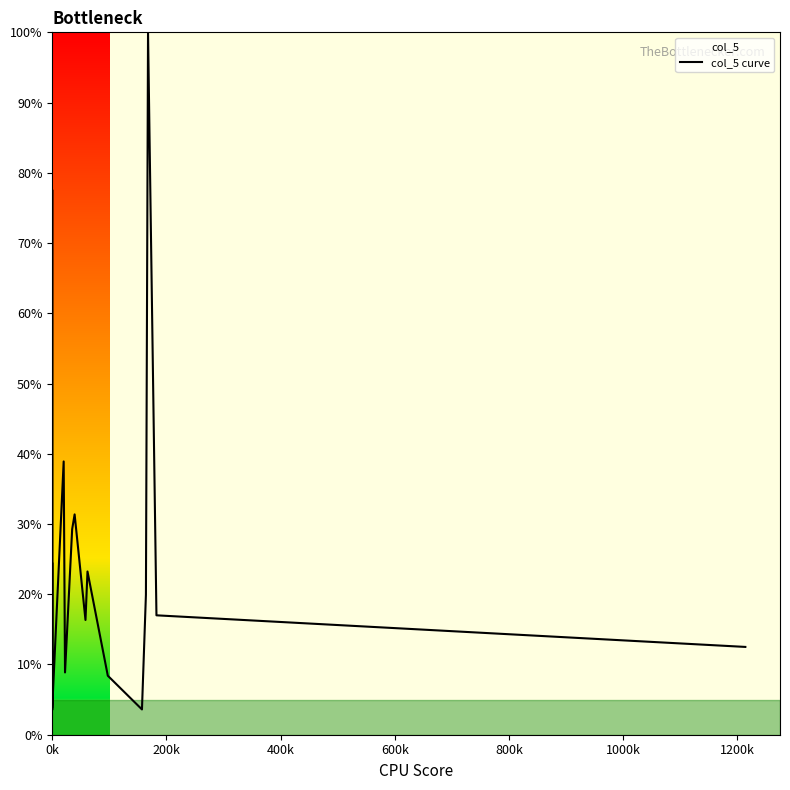

True or false: there are more than 0 points higher than both neighbors.

True